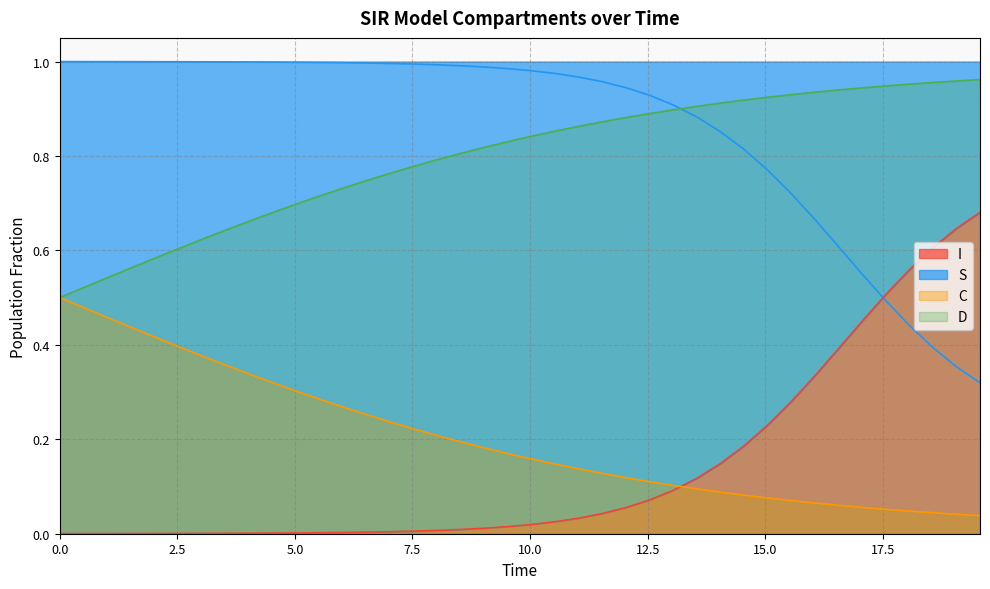

What is the total value across all series at 0.0?

2.0